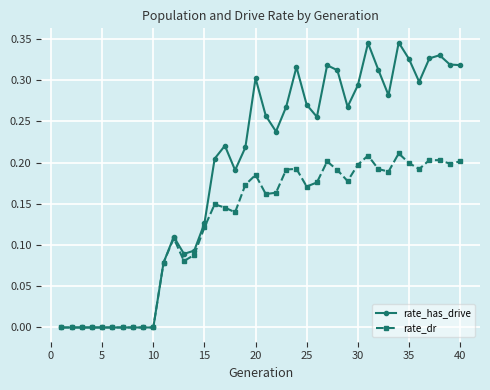

True or false: rate_dr has more than 1 interior local peaks.

True